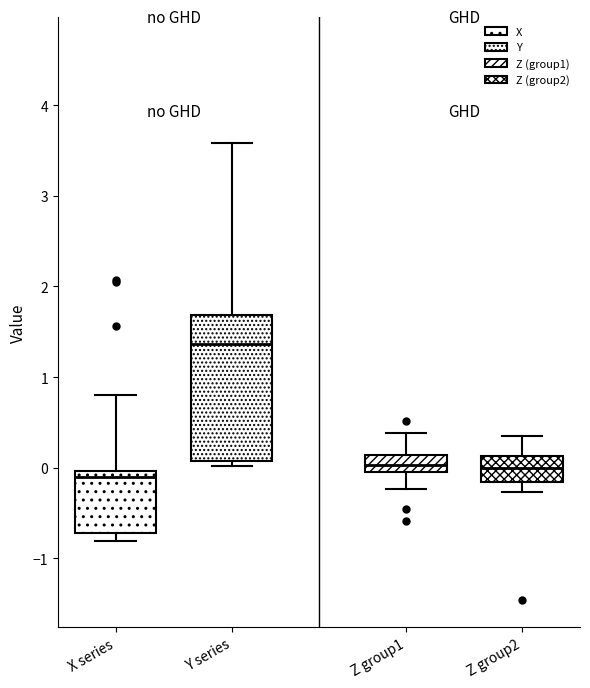

Reading left to right, read every box against the y-axis: the position of its median line, the range the box covers, and the ends of its whiskers. The values are not printed on the chart, so give them approximately, as read against the axis.

X series: median -0.1, box -0.7 to 0.0, whiskers -0.8 to 0.8
Y series: median 1.4, box 0.1 to 1.7, whiskers 0.0 to 3.6
Z group1: median 0.0, box -0.1 to 0.1, whiskers -0.2 to 0.4
Z group2: median 0.0, box -0.2 to 0.1, whiskers -0.3 to 0.3